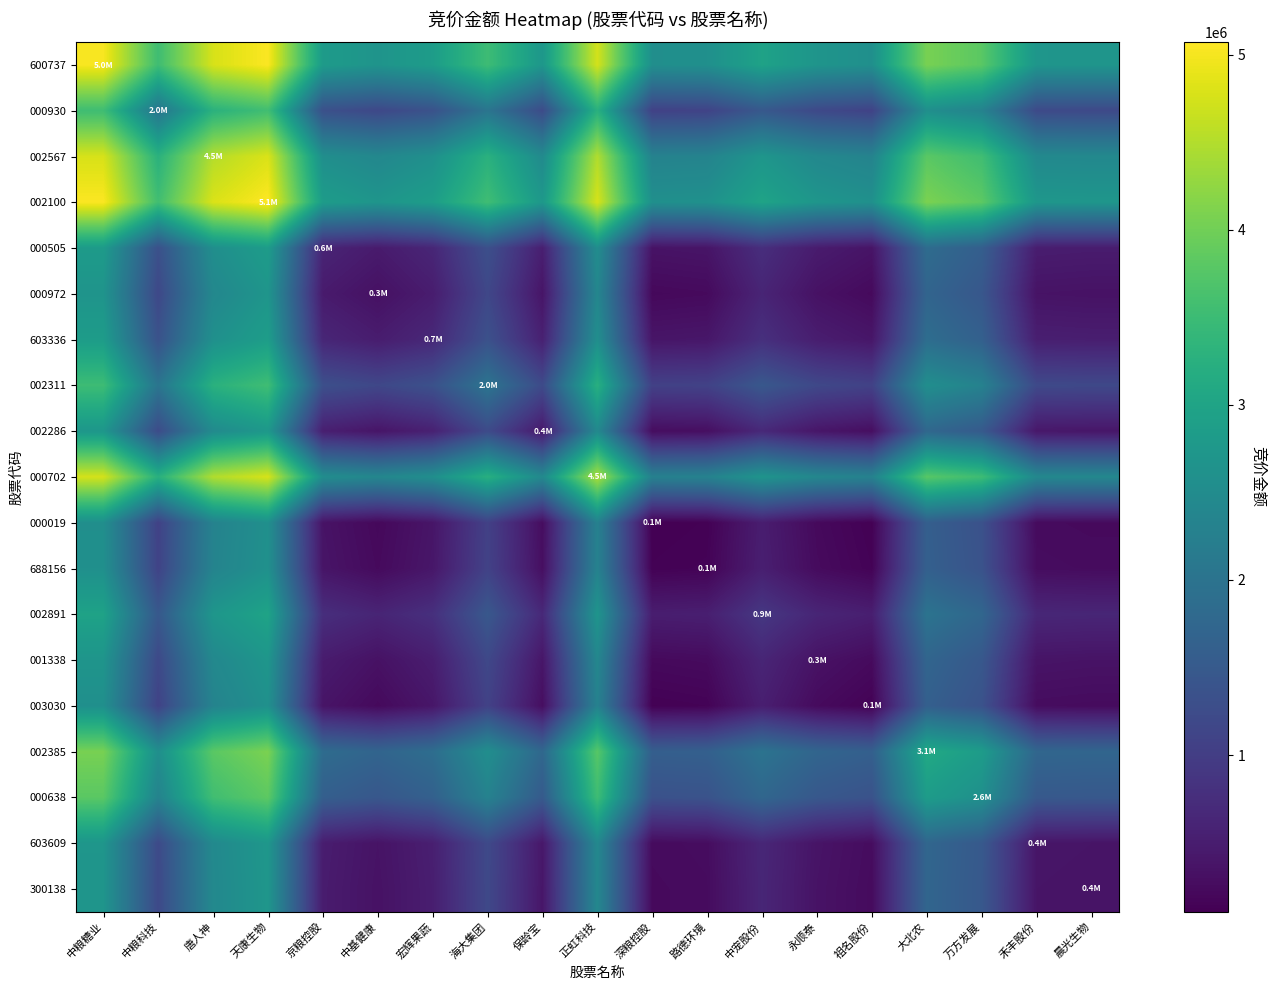

Rank the series by their maximum value, from lowest to highest.

000019, 003030, 688156, 000972, 001338, 300138, 603609, 002286, 000505, 603336, 002891, 002311, 000930, 000638, 002385, 000702, 002567, 600737, 002100